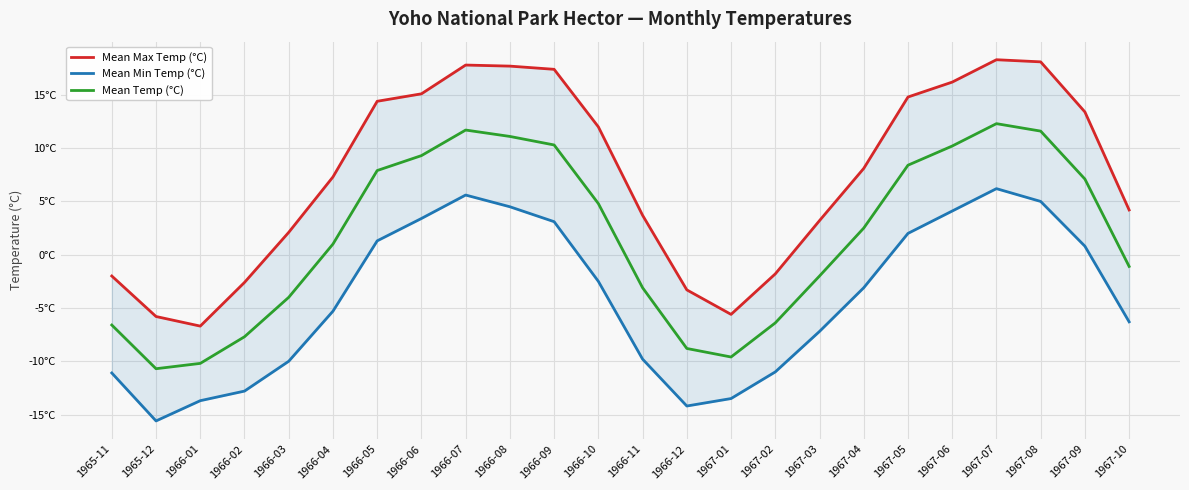

Between 1966-01 and 1967-03, which is larger?

1967-03